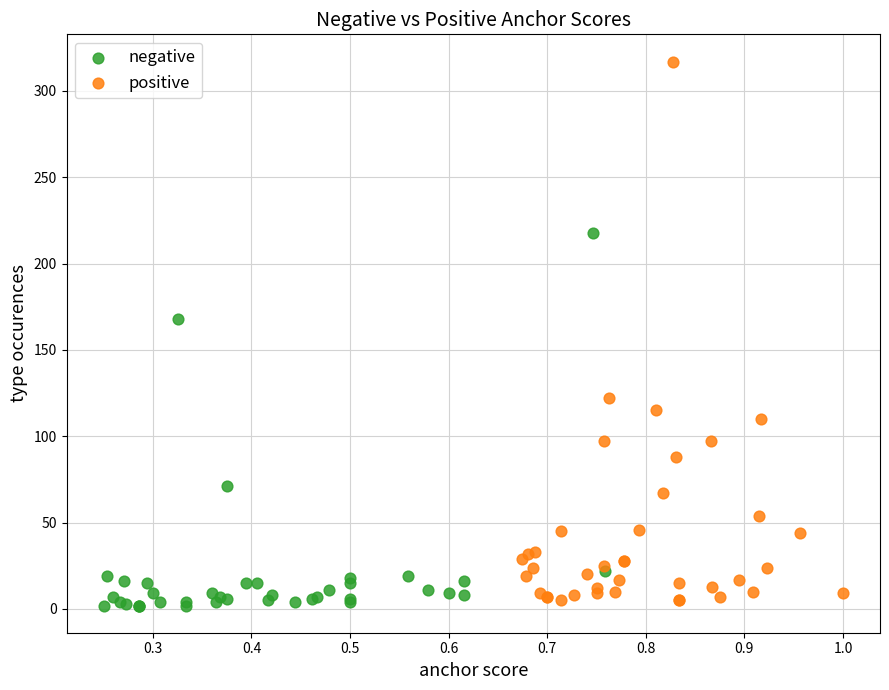

Which series has the widest spread of Y values?

positive